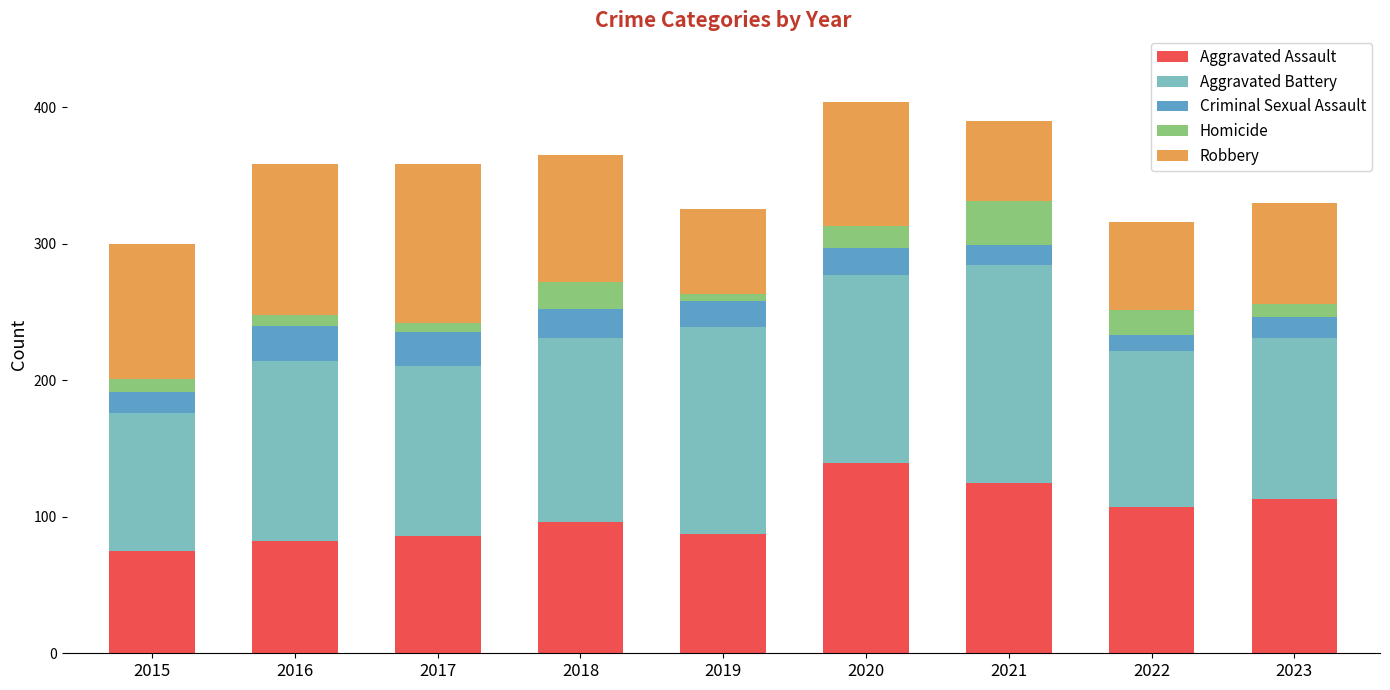

What is the total value across all series at 2022?

316